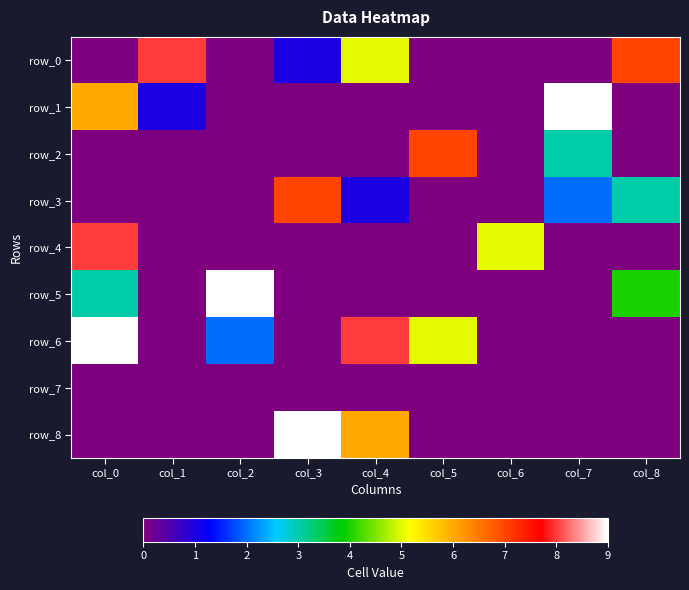

What is the difference between the maximum and minimum values in the row_8 series?

9